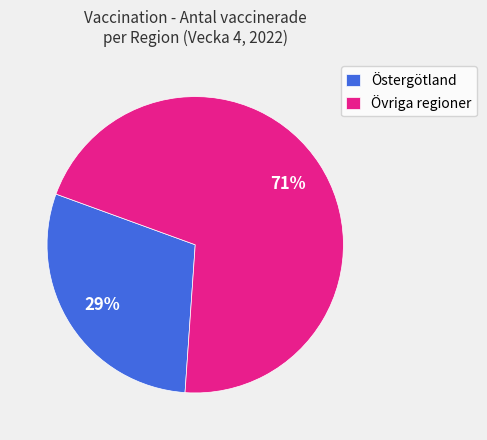

To the nearest percent, what is the combined percentage of Östergötland and Övriga regioner?

100%